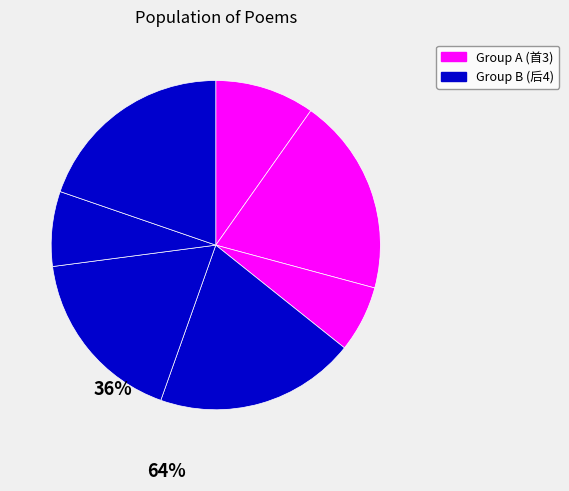

How many segments does this pie chart have?

7